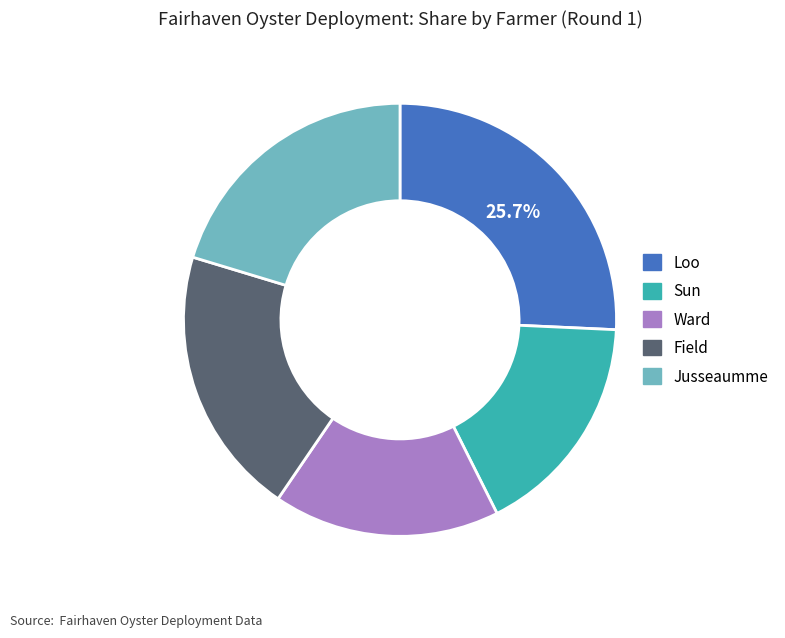

Between Jusseaumme and Loo, which is larger?

Loo